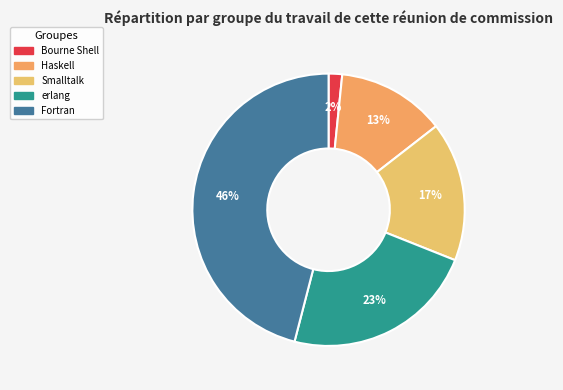

True or false: Bourne Shell accounts for 2% of the total.

True